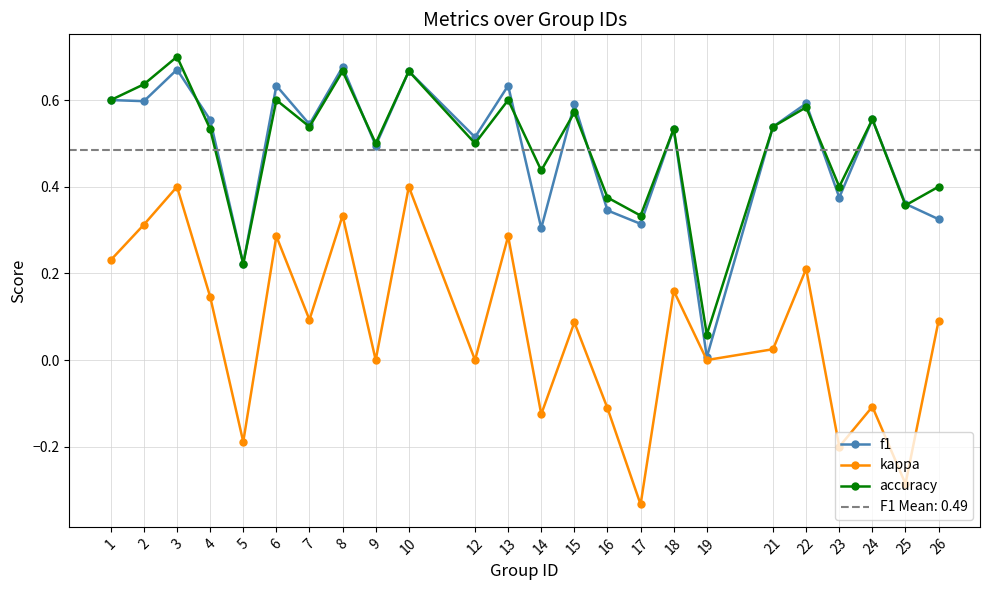

What is the difference between the f1 values at 16 and 13?

0.3